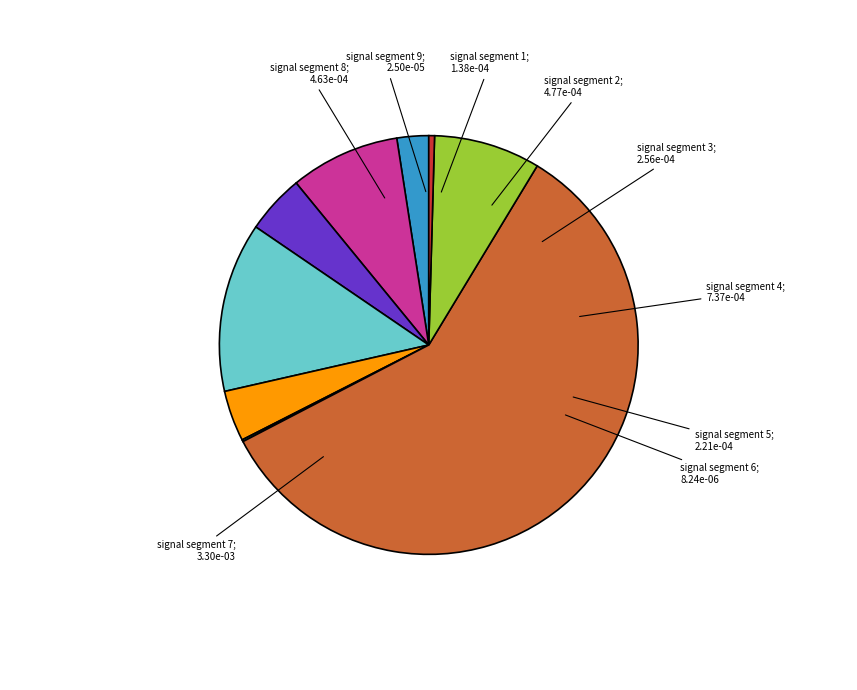

Does any single category account for the majority?

Yes